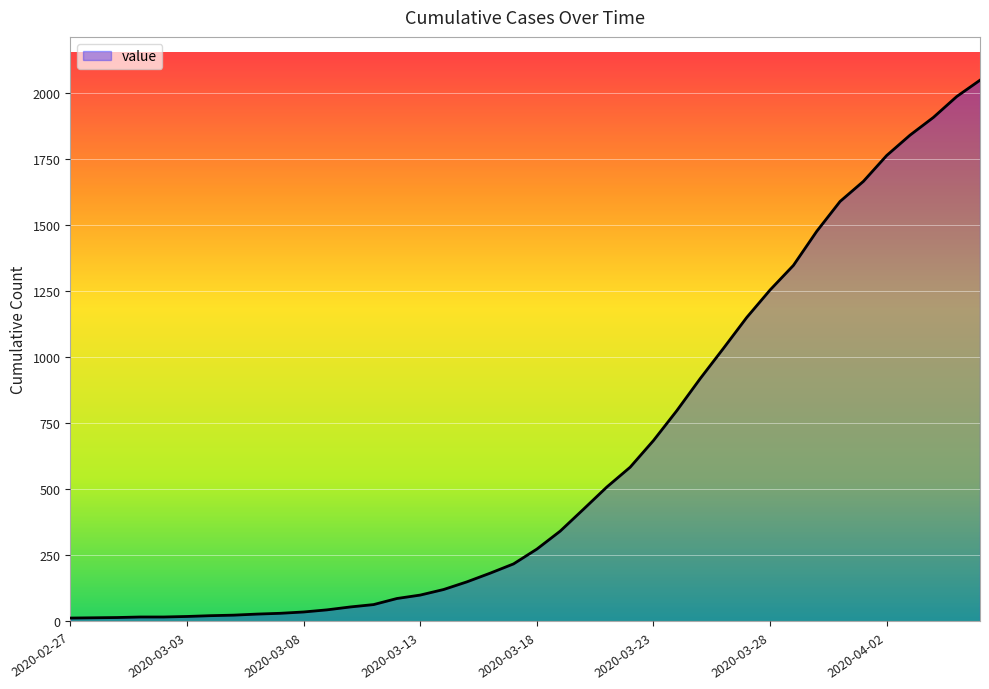

How many lines are shown in the chart?

1